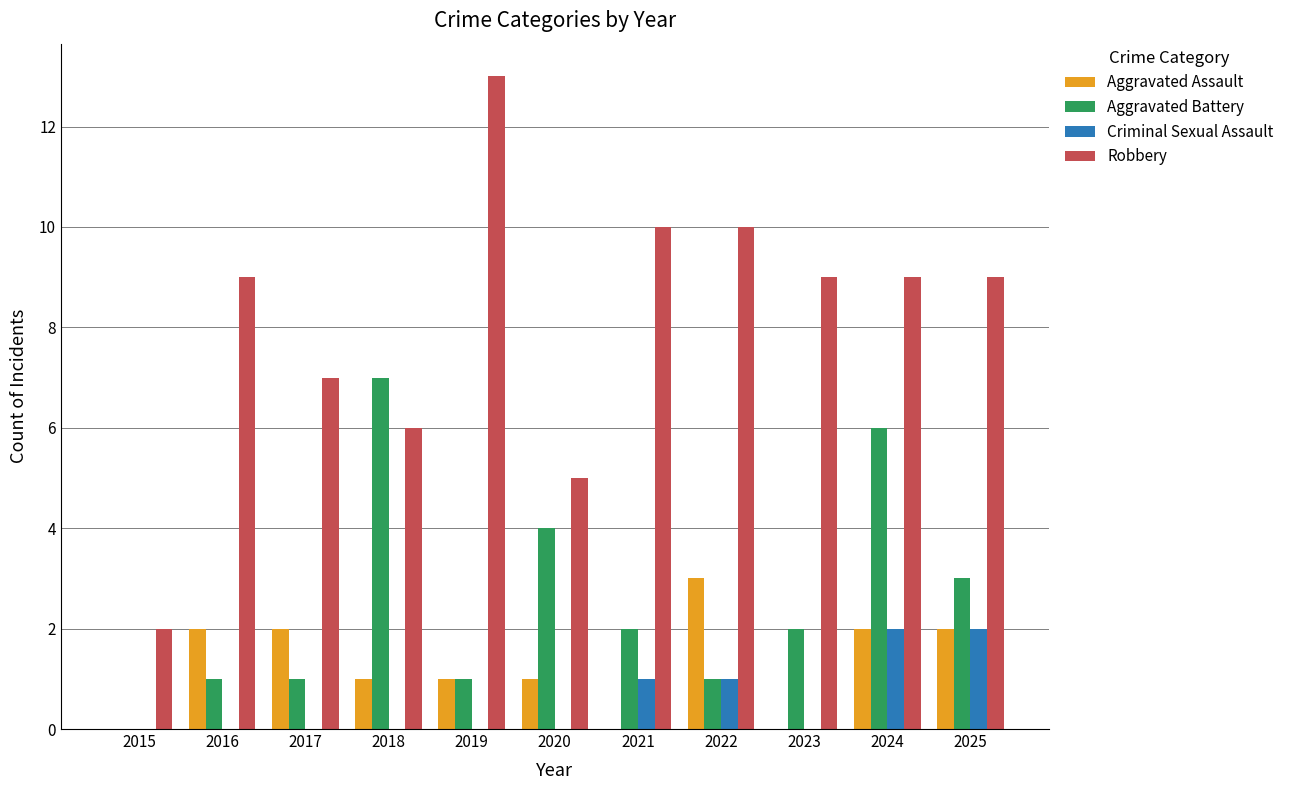

At which category is the sum across all series the highest?

2024